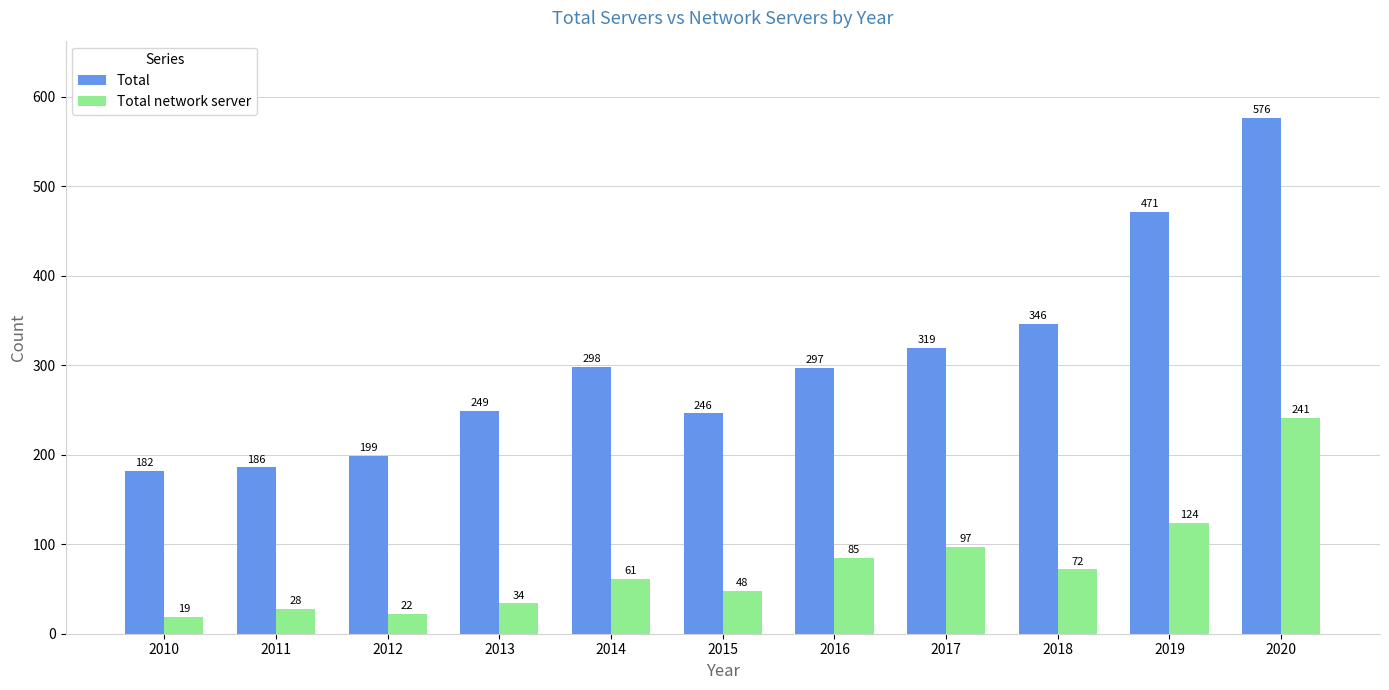

The Total network server series shows 22 at 2012. True or false?

True